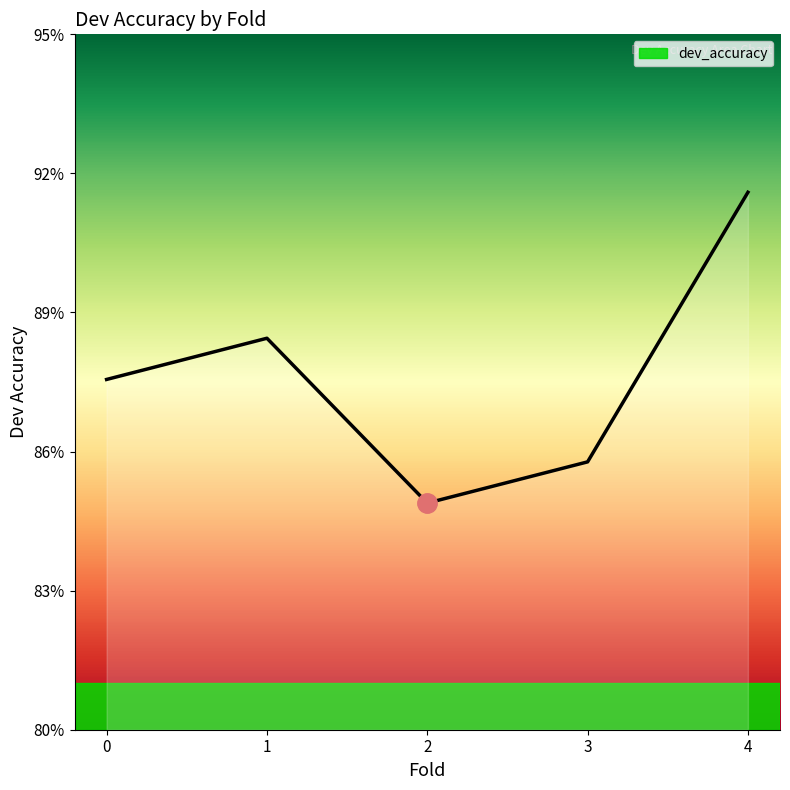

At which category does the chart reach its peak across all series?

4